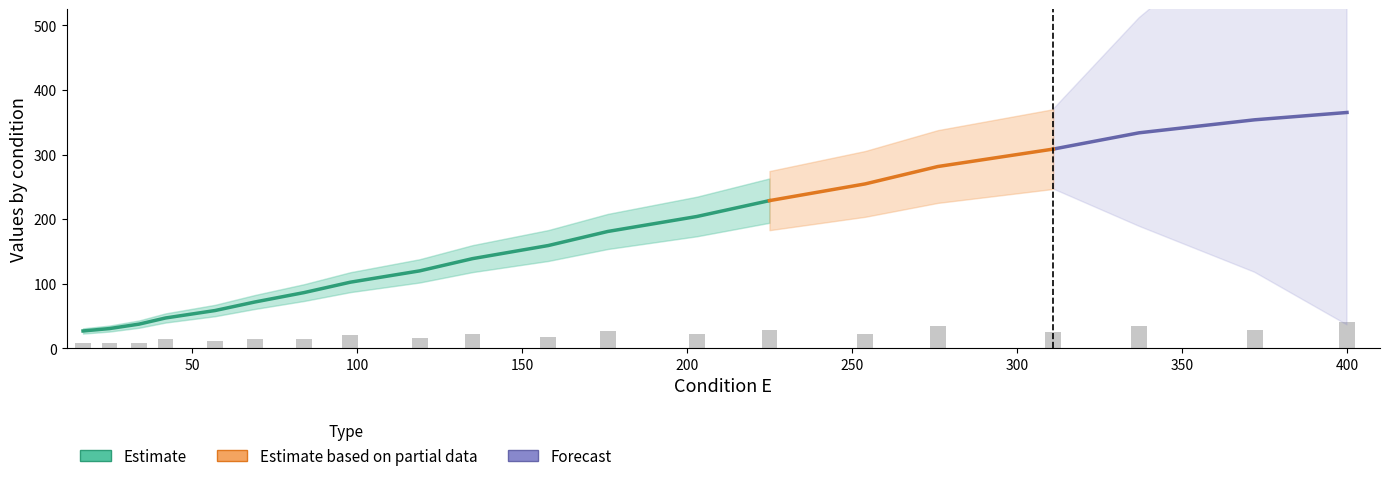

List the labels in order of value, largest first.

400, 276, 337, 225, 372, 176, 311, 135, 203, 254, 98, 158, 119, 42, 69, 84, 57, 25, 17, 34